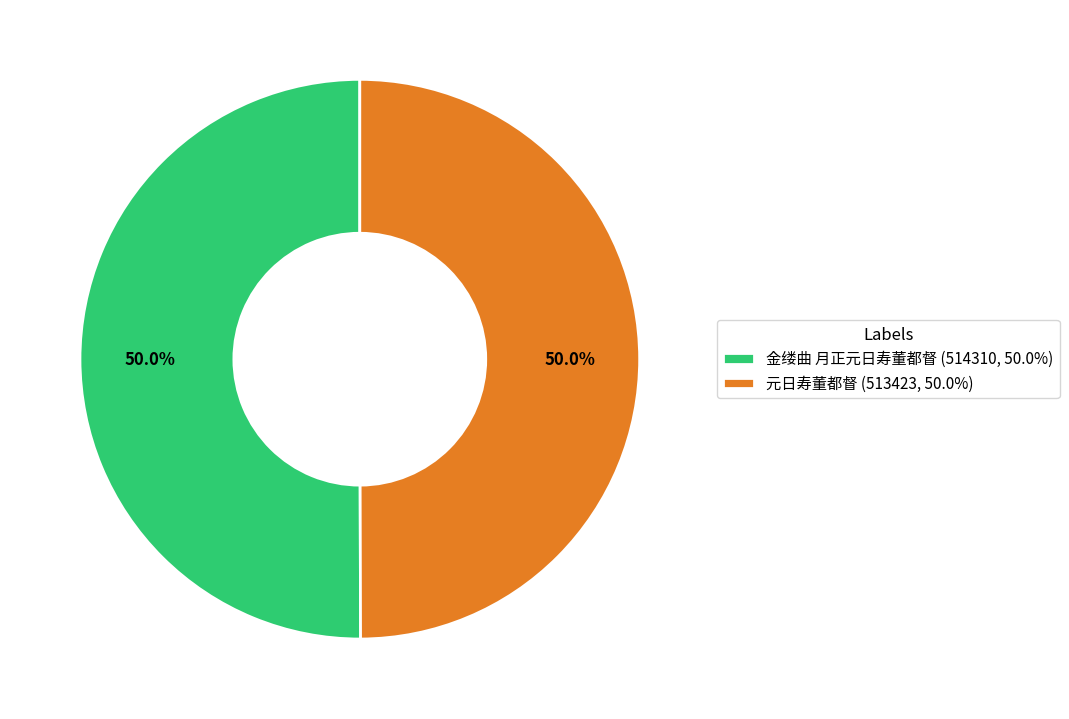

Combined, what portion of the pie is 元日寿董都督 (513423, 50.0%) and 金缕曲 月正元日寿董都督 (514310, 50.0%)?

100.0%